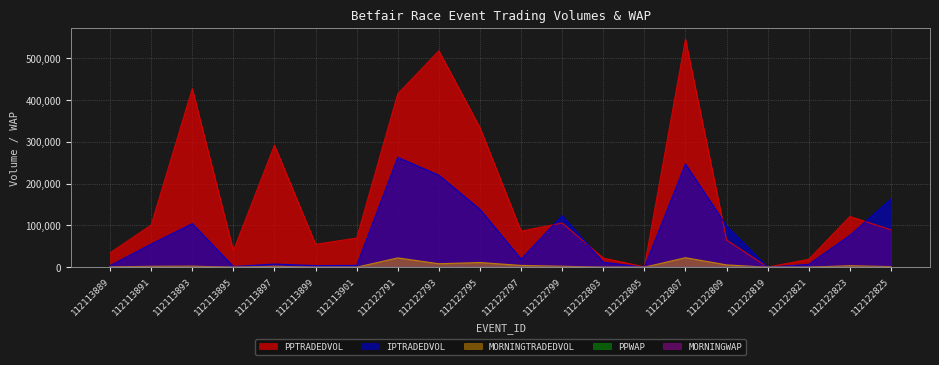

At which label does PPTRADEDVOL first exceed 89600?

112113891